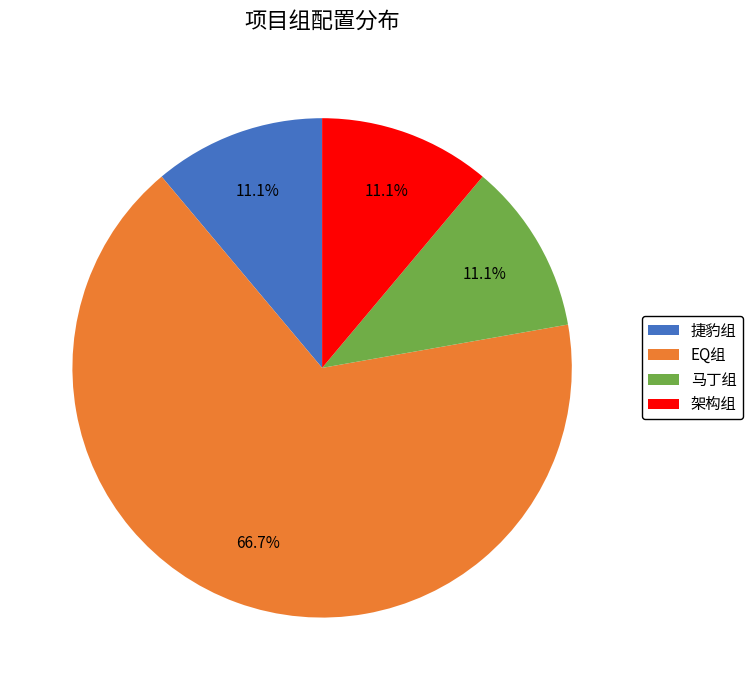

How many segments does this pie chart have?

4